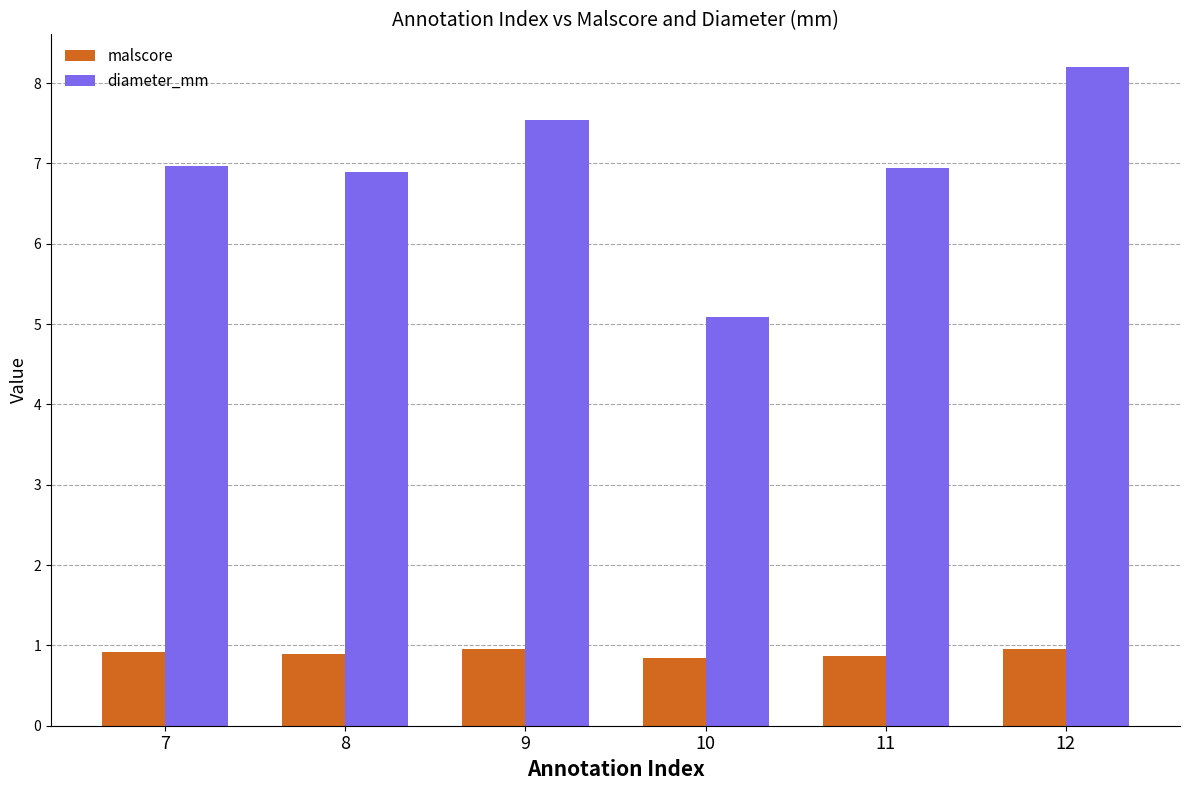

What is the total value across all series at 8?

7.8